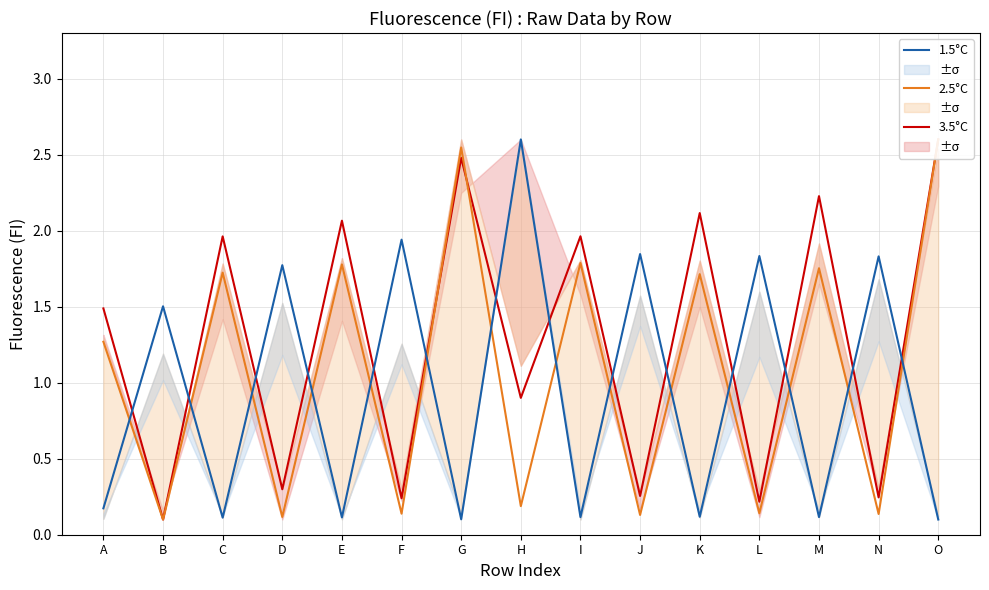

What is the value of the 2.5°C point at the 12th from the left?

0.1